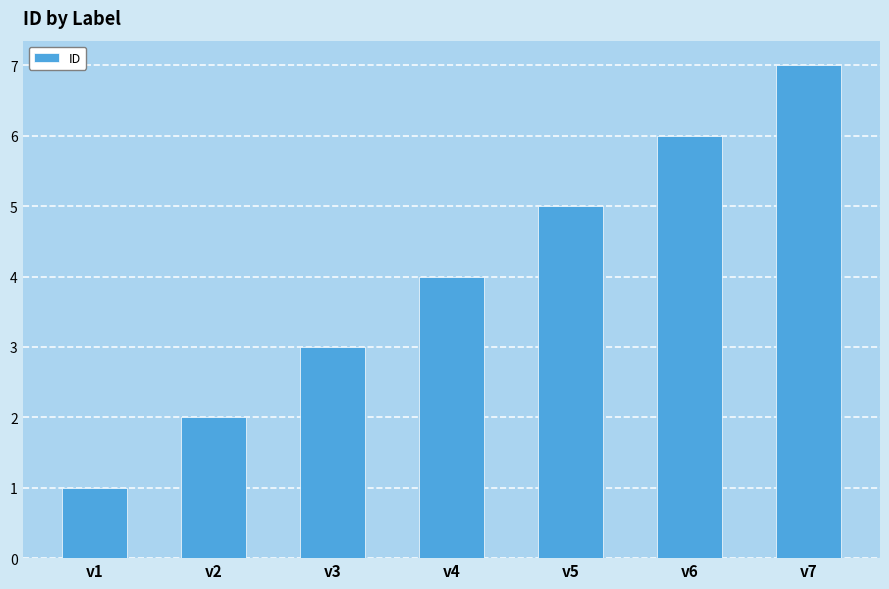

What is the difference between the second highest and minimum values?

5